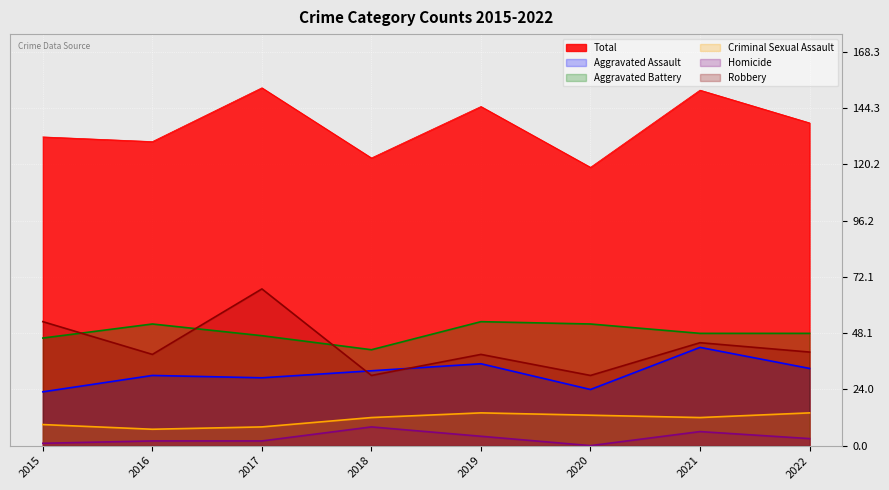

Which series has the largest range (max minus min)?

Robbery